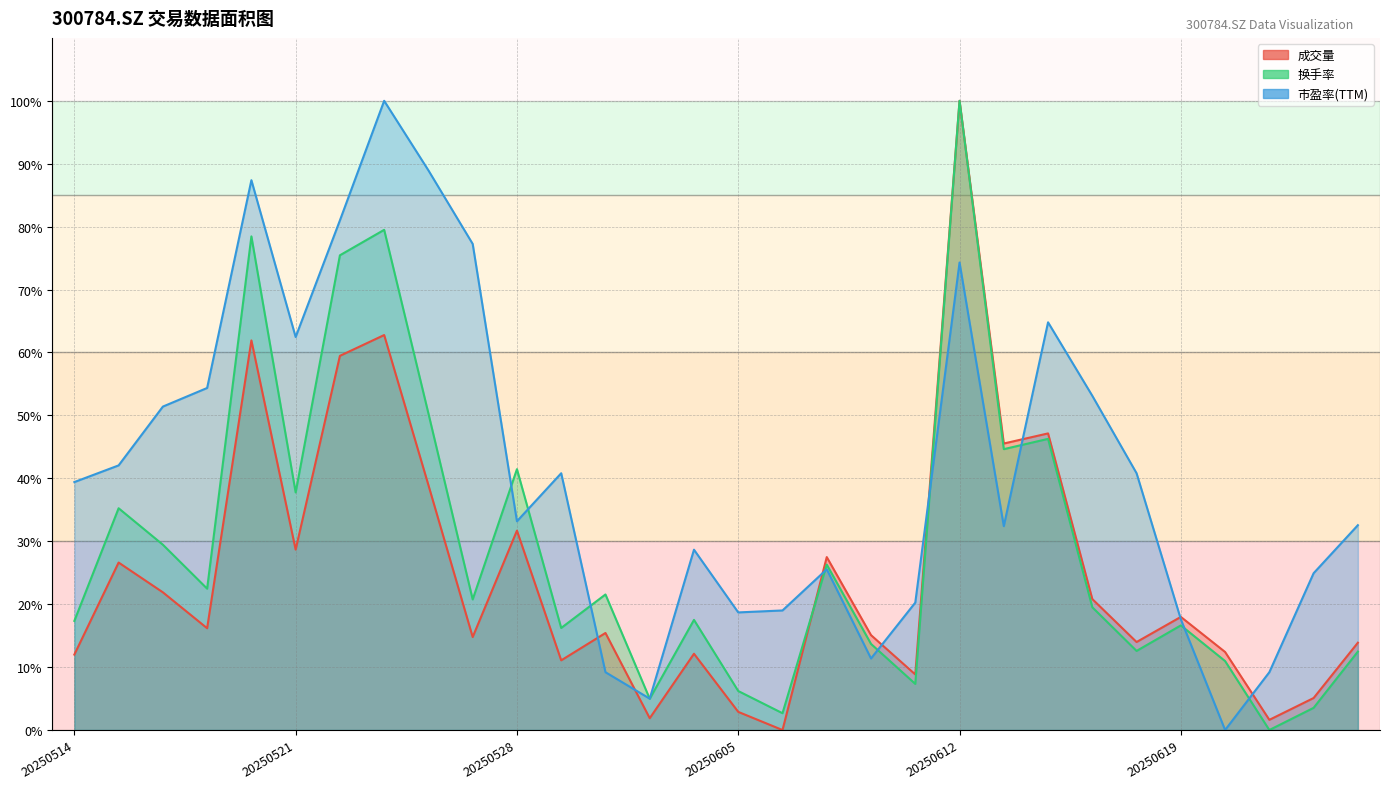

What is the maximum value for 成交量?

100.0